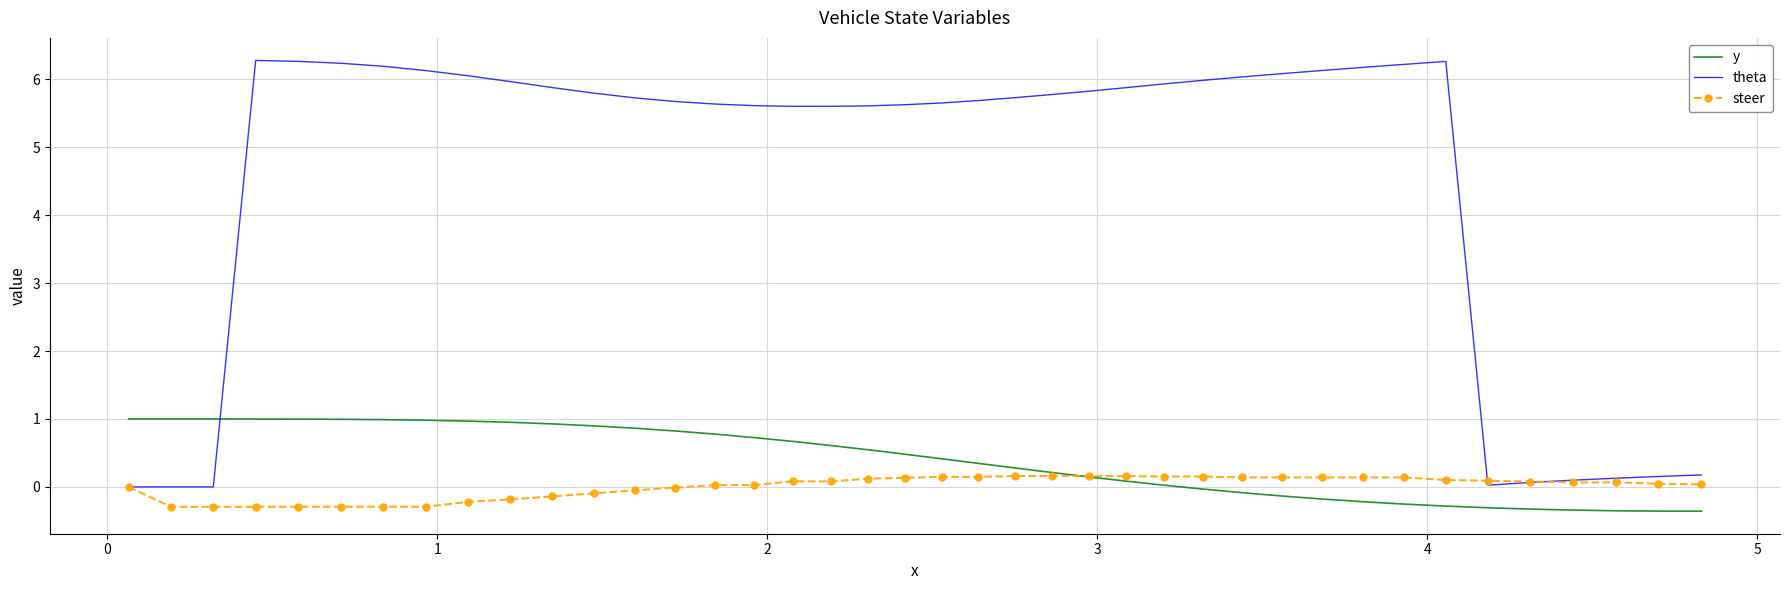

After their last crossing, which series has the higher values: y or theta?

theta